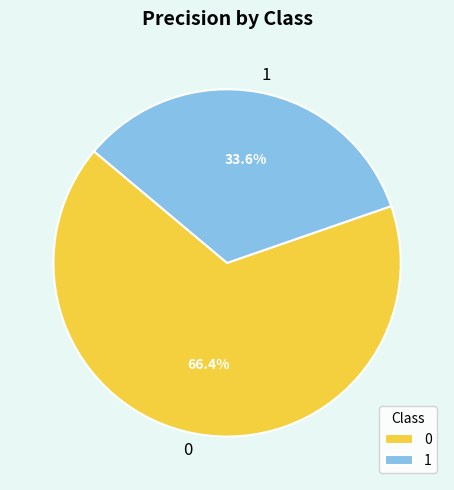

What is the total percentage of 0 and 1?

100.0%